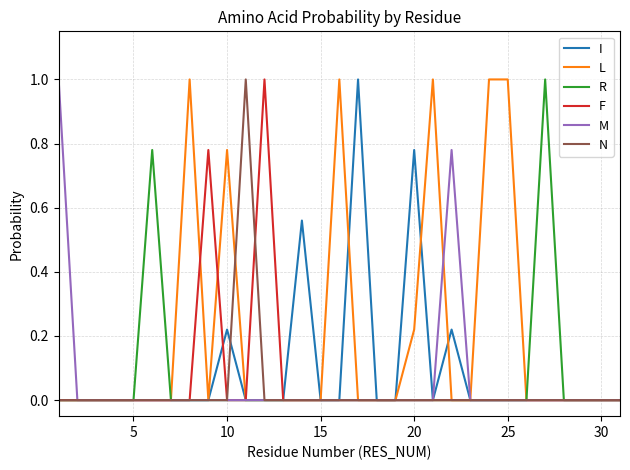

True or false: F has more than 1 interior local peaks.

True